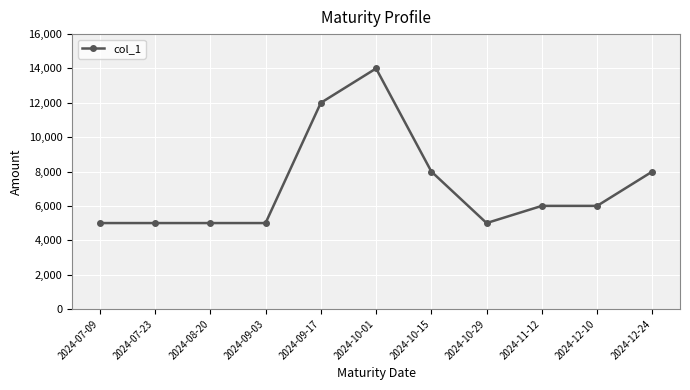

Is it true that the value at 2024-12-24 is 8000?

True